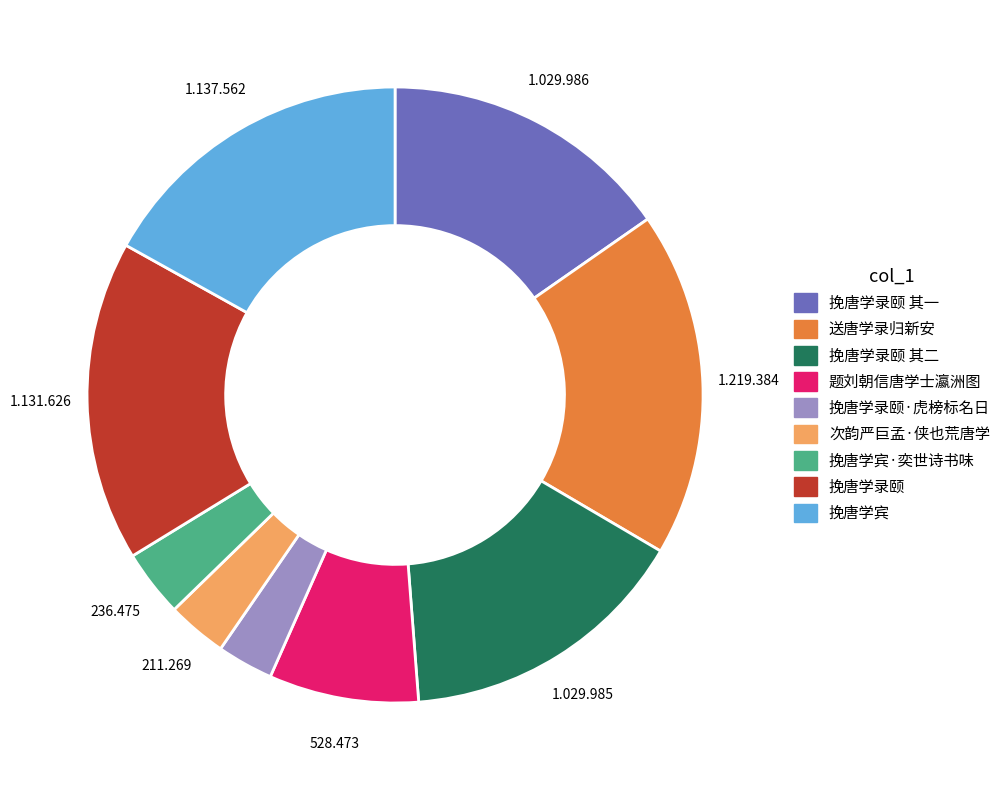

Is there a majority slice in this chart?

No